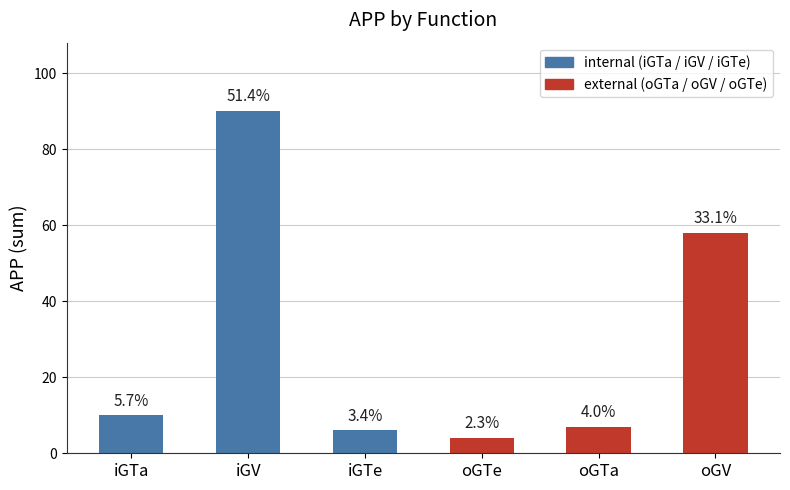

At which category does the chart reach its peak across all series?

iGV